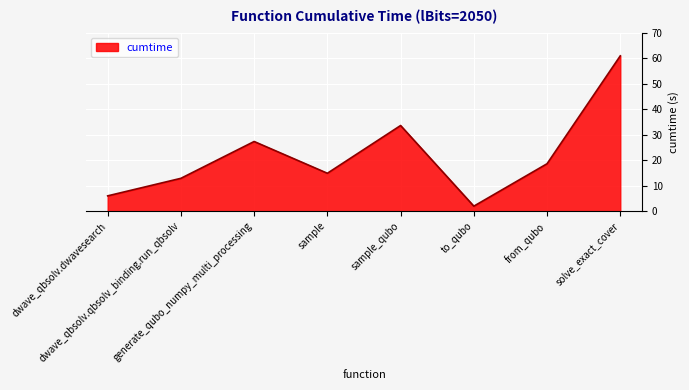

How many distinct data groups are displayed?

1